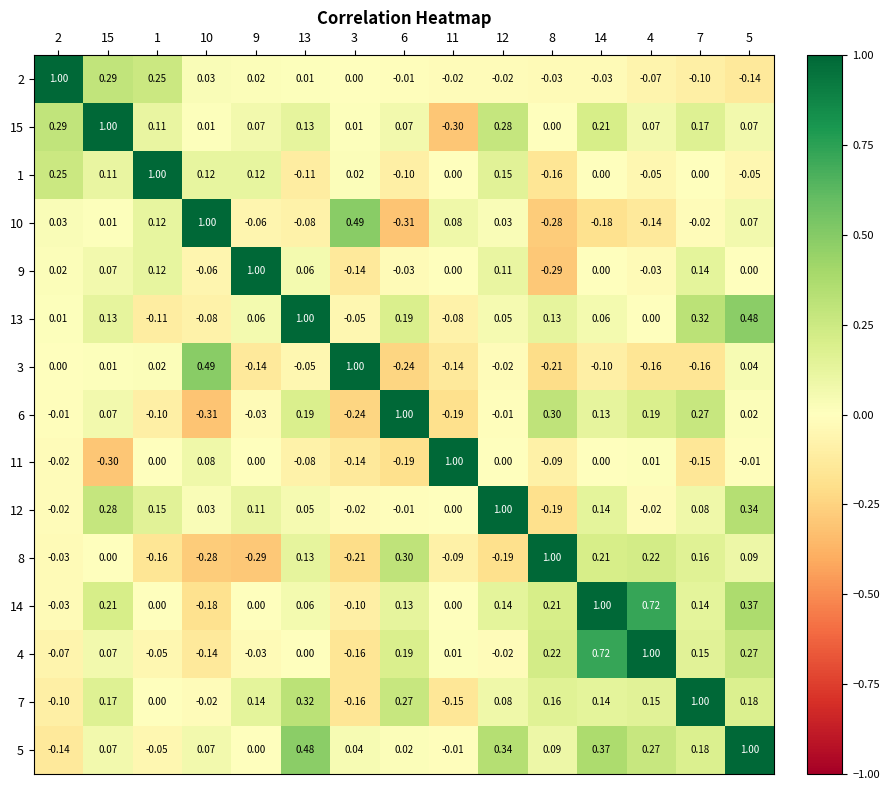

What is the smallest value displayed?

-0.3